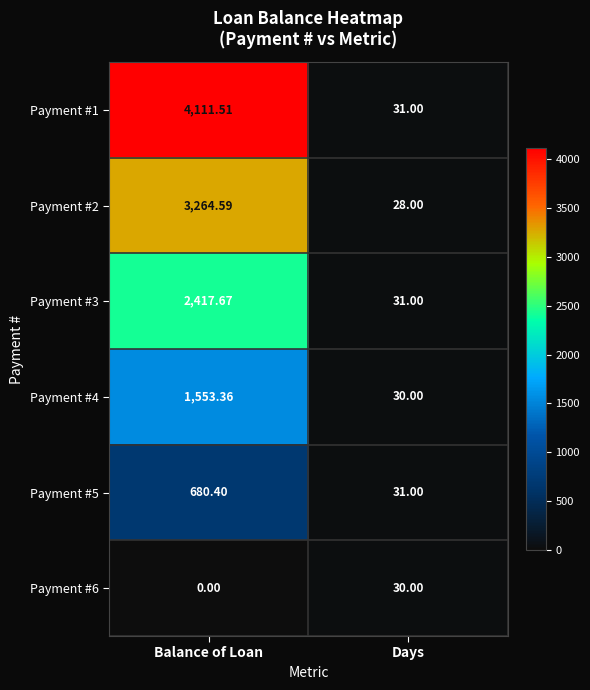

At which category is the sum across all series the highest?

Balance of Loan